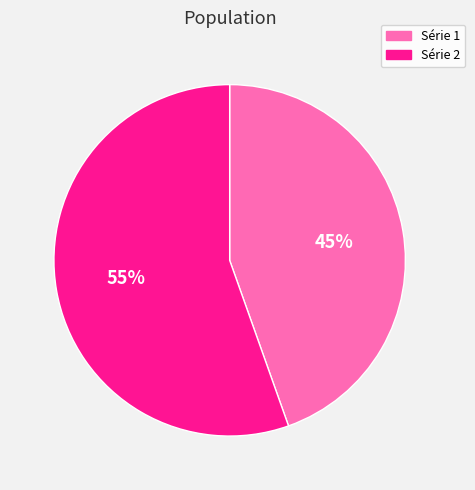

What percentage is the Série 2 slice, to the nearest percent?

55%